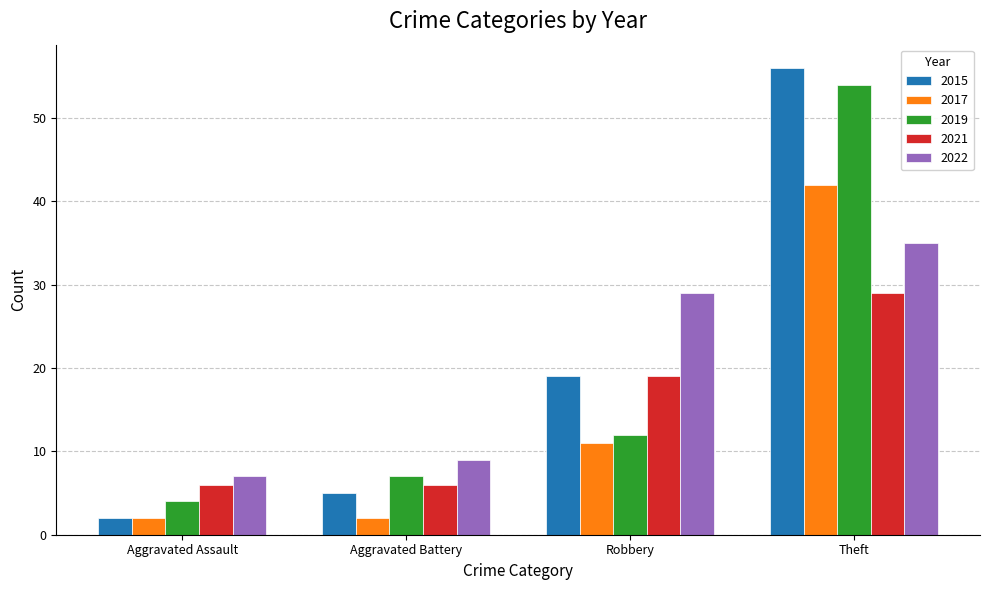

Read the 2021 value at Theft.

29